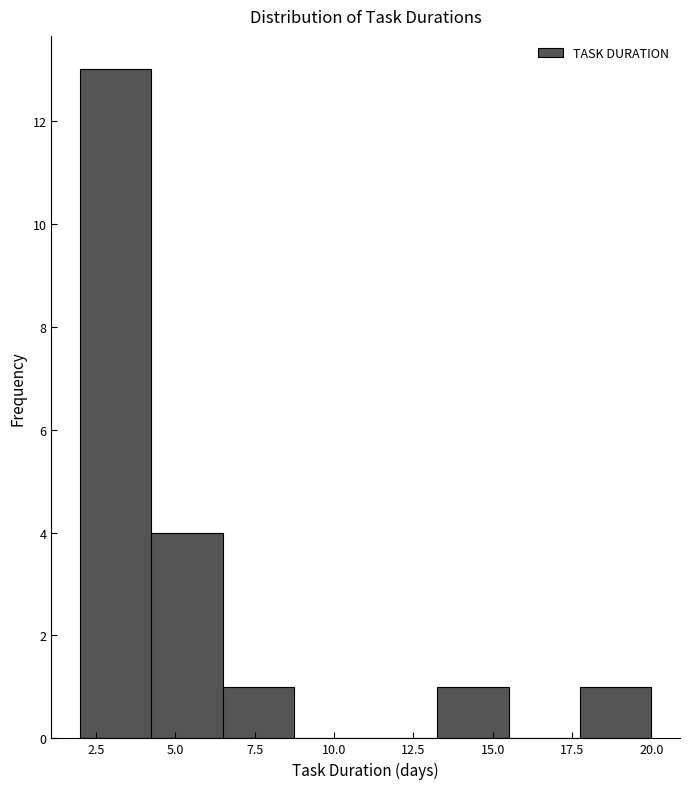

Reading left to right, list every bar in this chart as the range it spans on the x-axis followed by its height. Neither the bar edges nor the heights are printed on the chart, so give them approximately, as read against the axes.

2.00 to 4.25: 13
4.25 to 6.50: 4
6.50 to 8.75: 1
8.75 to 11.00: 0
11.00 to 13.25: 0
13.25 to 15.50: 1
15.50 to 17.75: 0
17.75 to 20.00: 1